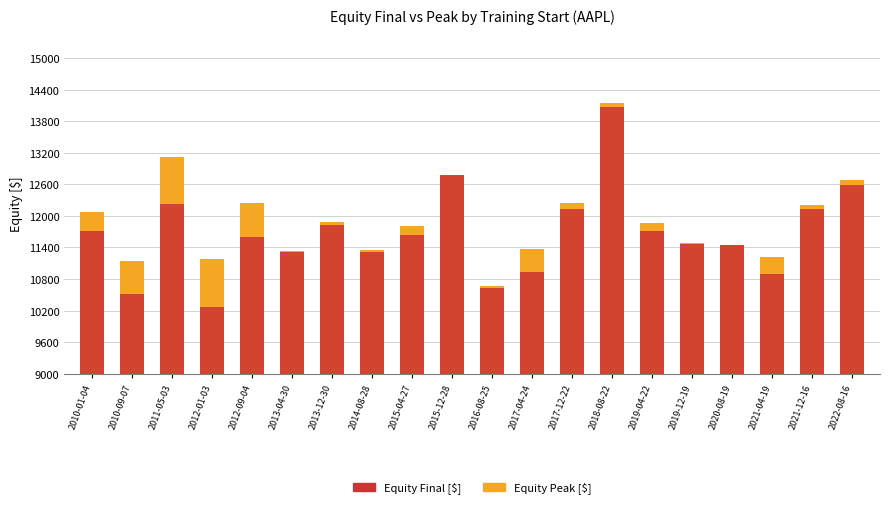

Which label corresponds to the smallest value in the chart?

2012-01-03